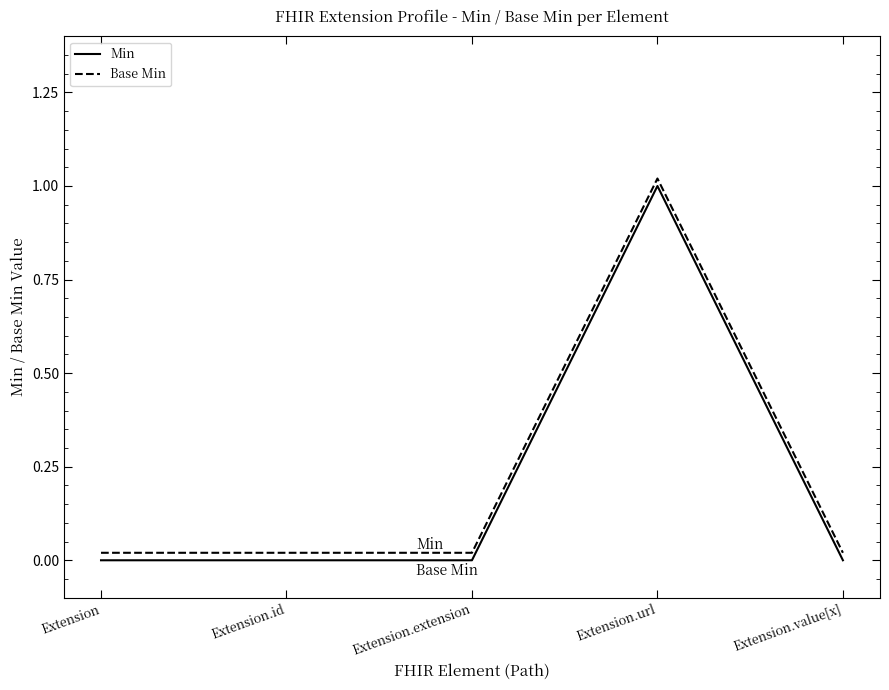

True or false: Base Min and Min cross at least once.

False